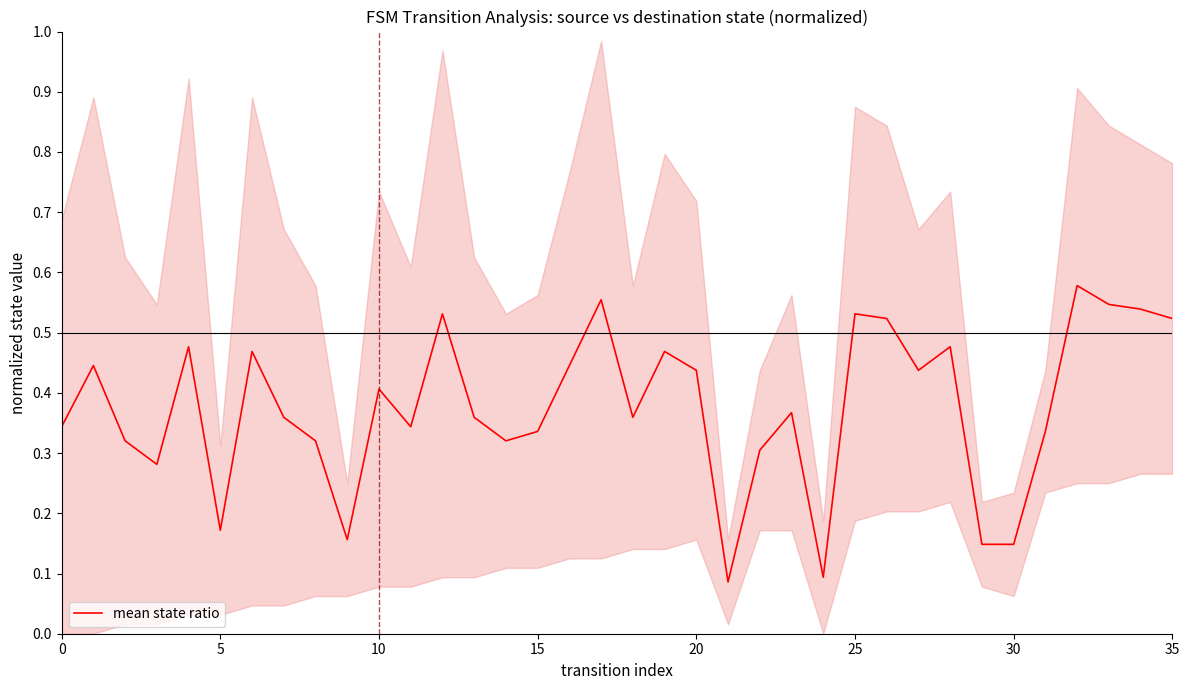

True or false: mean state ratio has a value of 0.4 at 10.

True